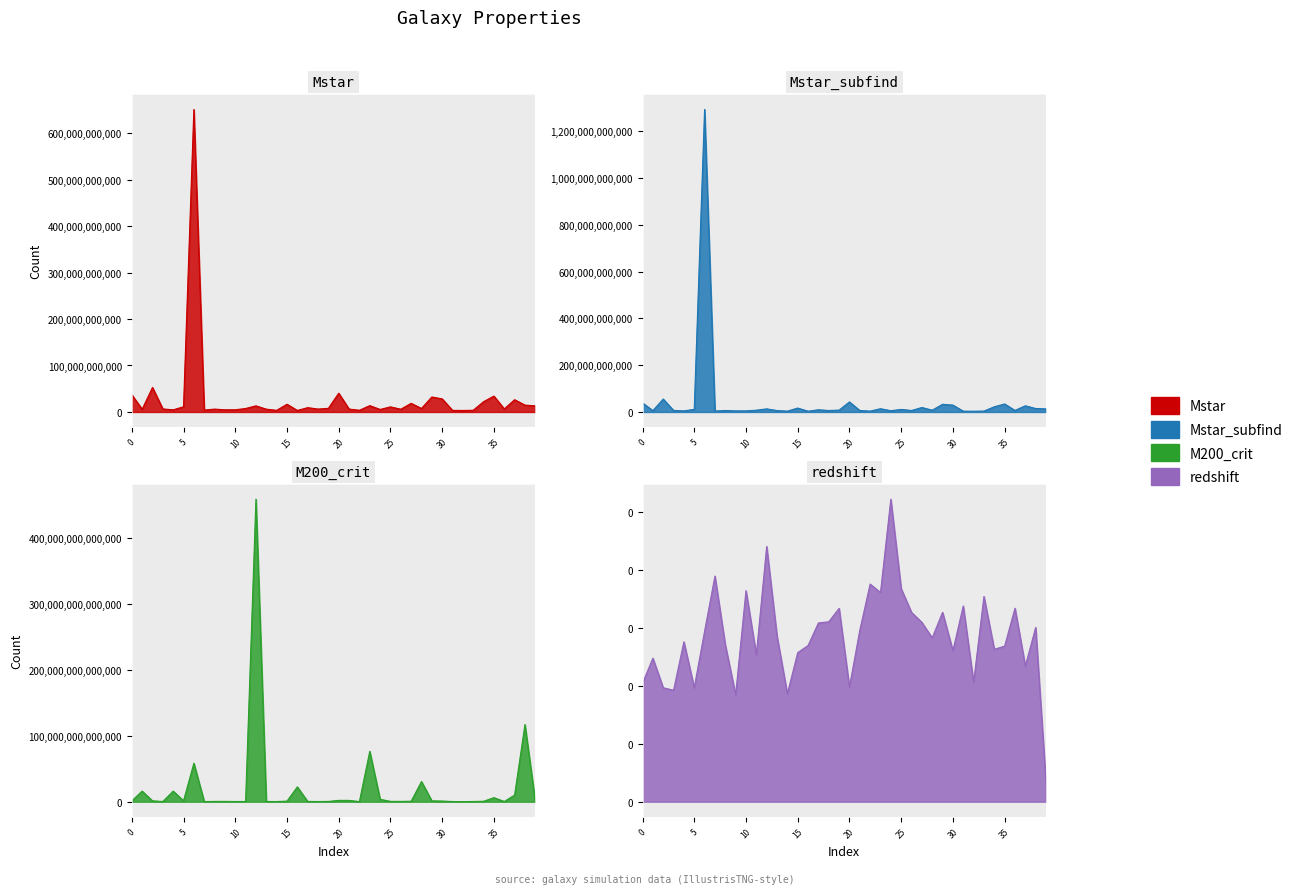

What is the difference between the maximum and minimum values in the Mstar series?

647599771200.9